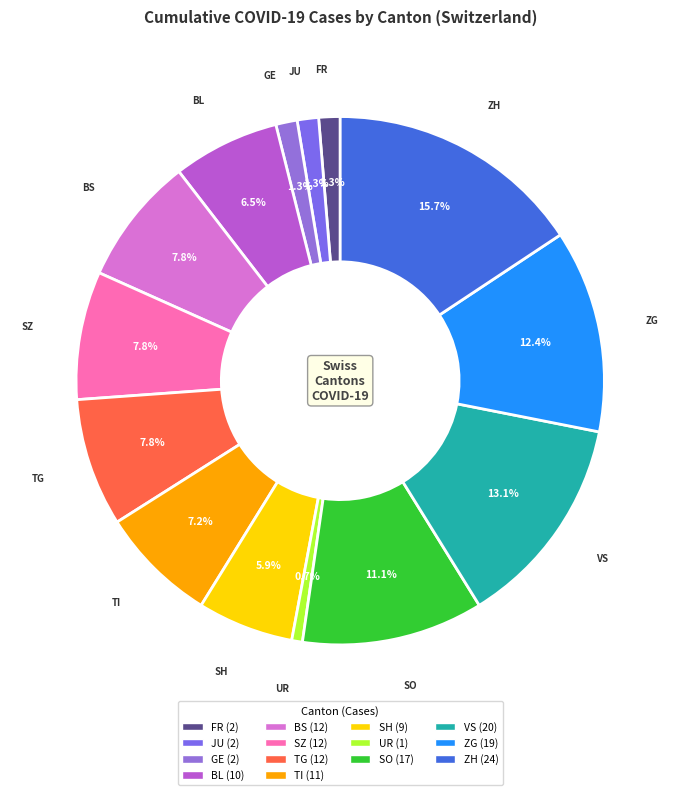

What is the largest slice in the pie chart?

ZH